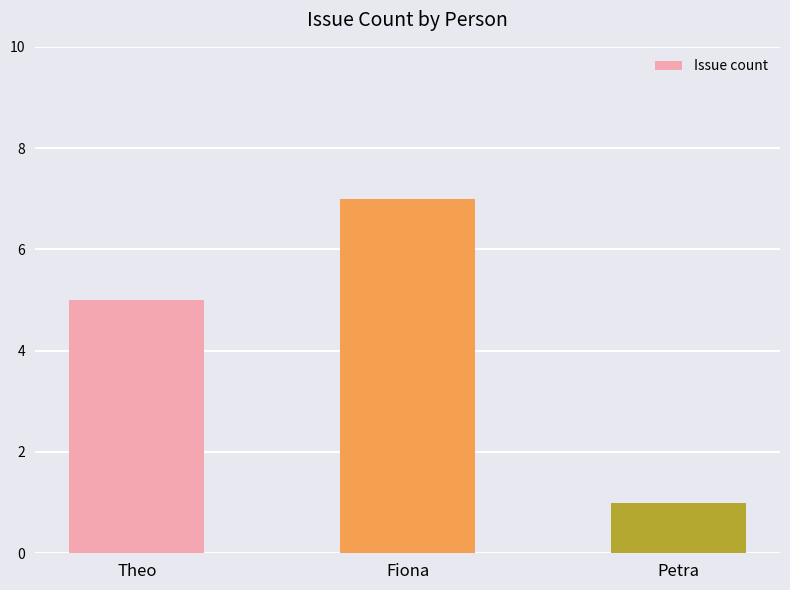

Is it true that the value at Fiona is 2?

False